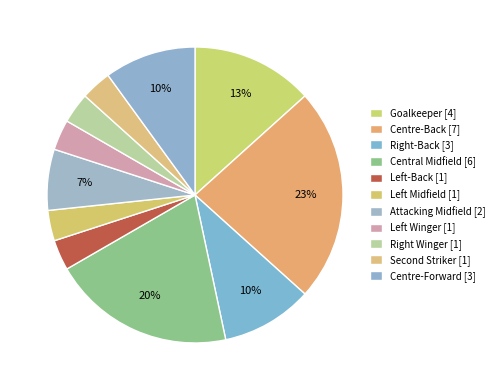

How many slices are in this pie chart?

11